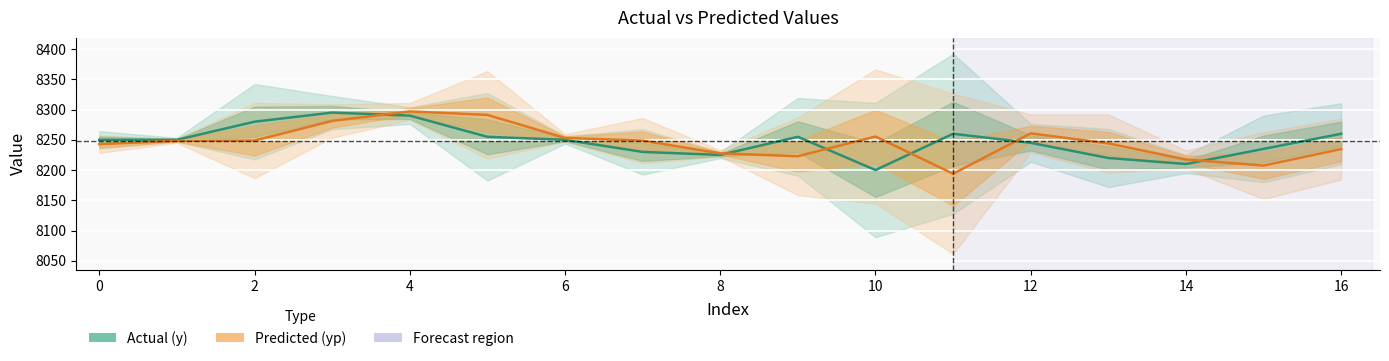

How many lines are shown in the chart?

2